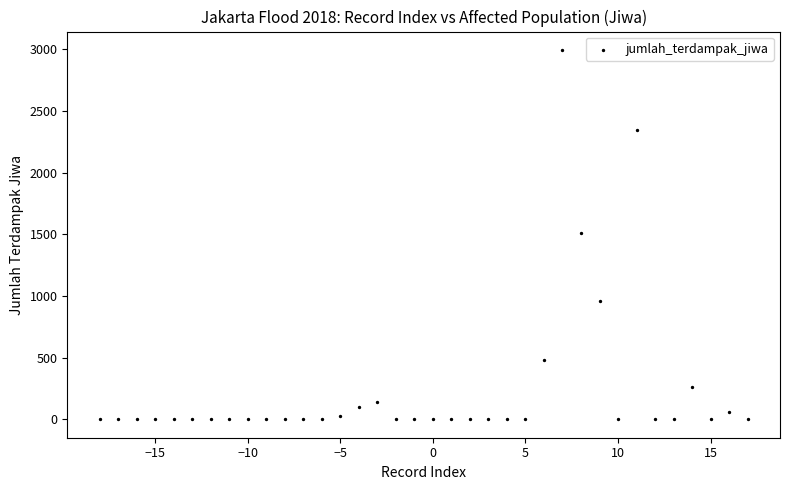

What is the range of Y values (max minus min)?

2993